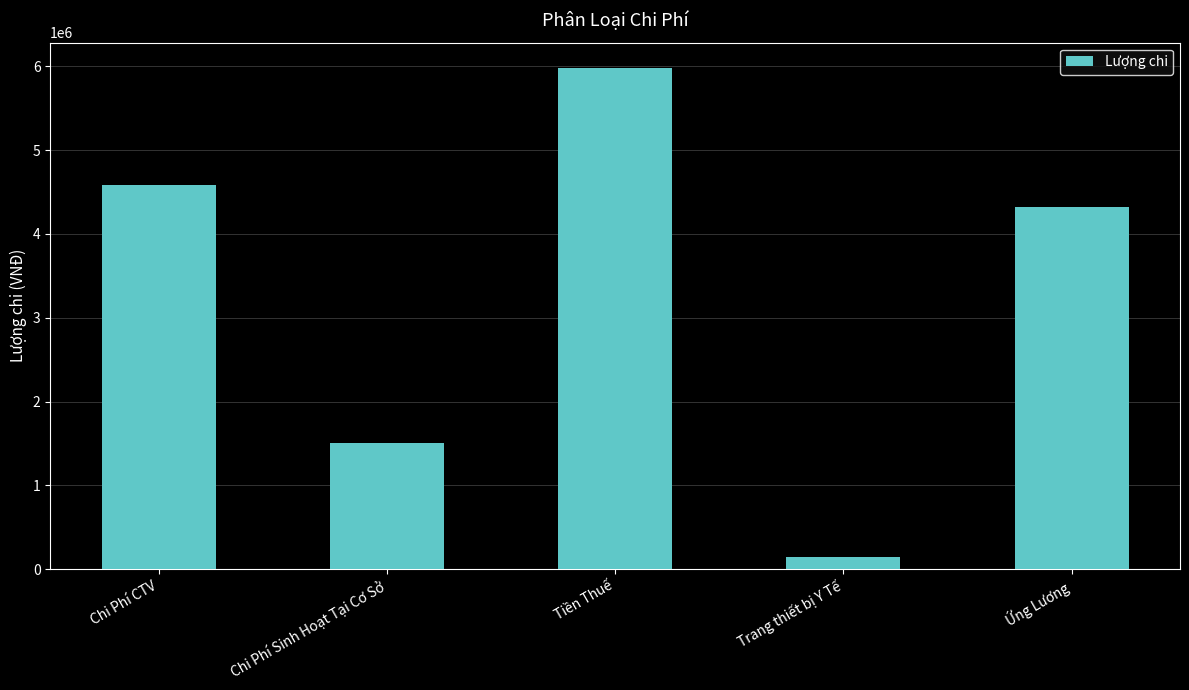

What is the greatest value displayed?

5985000